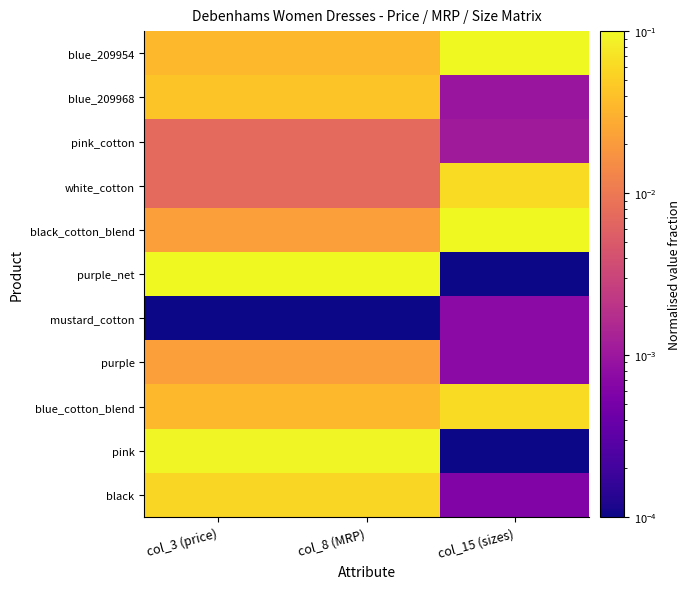

Reading left to right, what are all the values shown in this chart?

blue_209954: col_3 (price)=0.0	col_8 (MRP)=0.0	col_15 (sizes)=0.1
blue_209968: col_3 (price)=0.0	col_8 (MRP)=0.0	col_15 (sizes)=0.0
pink_cotton: col_3 (price)=0.0	col_8 (MRP)=0.0	col_15 (sizes)=0.0
white_cotton: col_3 (price)=0.0	col_8 (MRP)=0.0	col_15 (sizes)=0.1
black_cotton_blend: col_3 (price)=0.0	col_8 (MRP)=0.0	col_15 (sizes)=0.1
purple_net: col_3 (price)=0.1	col_8 (MRP)=0.1	col_15 (sizes)=0.0
mustard_cotton: col_3 (price)=0.0	col_8 (MRP)=0.0	col_15 (sizes)=0.0
purple: col_3 (price)=0.0	col_8 (MRP)=0.0	col_15 (sizes)=0.0
blue_cotton_blend: col_3 (price)=0.0	col_8 (MRP)=0.0	col_15 (sizes)=0.1
pink: col_3 (price)=0.1	col_8 (MRP)=0.1	col_15 (sizes)=0.0
black: col_3 (price)=0.1	col_8 (MRP)=0.1	col_15 (sizes)=0.0